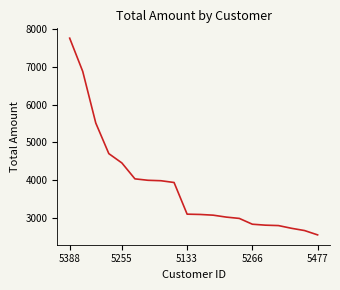

What is the difference between the maximum and minimum values?

5220